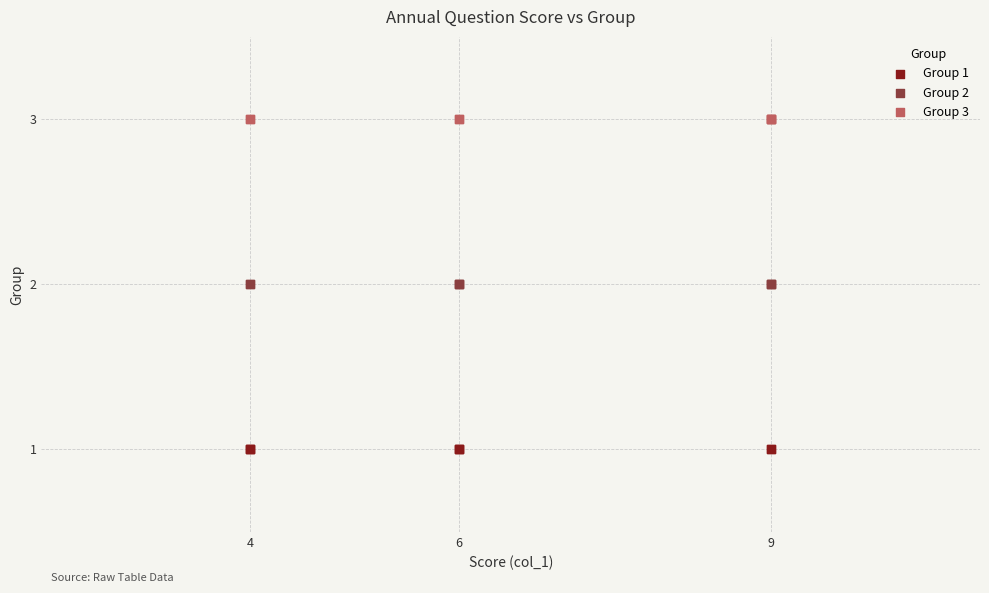

Which series contains the lowest Y value?

Group 1